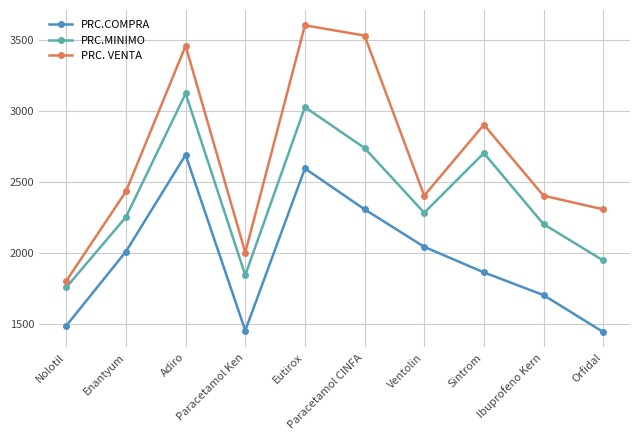

True or false: PRC.MINIMO and PRC. VENTA intersect in this chart.

False